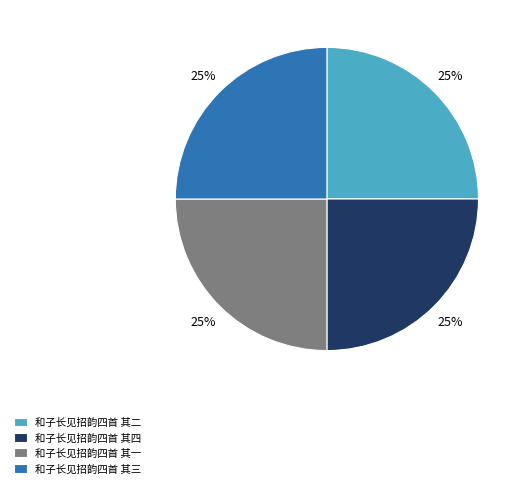

The 和子长见招韵四首 其一 slice represents 32% of the pie. True or false?

False